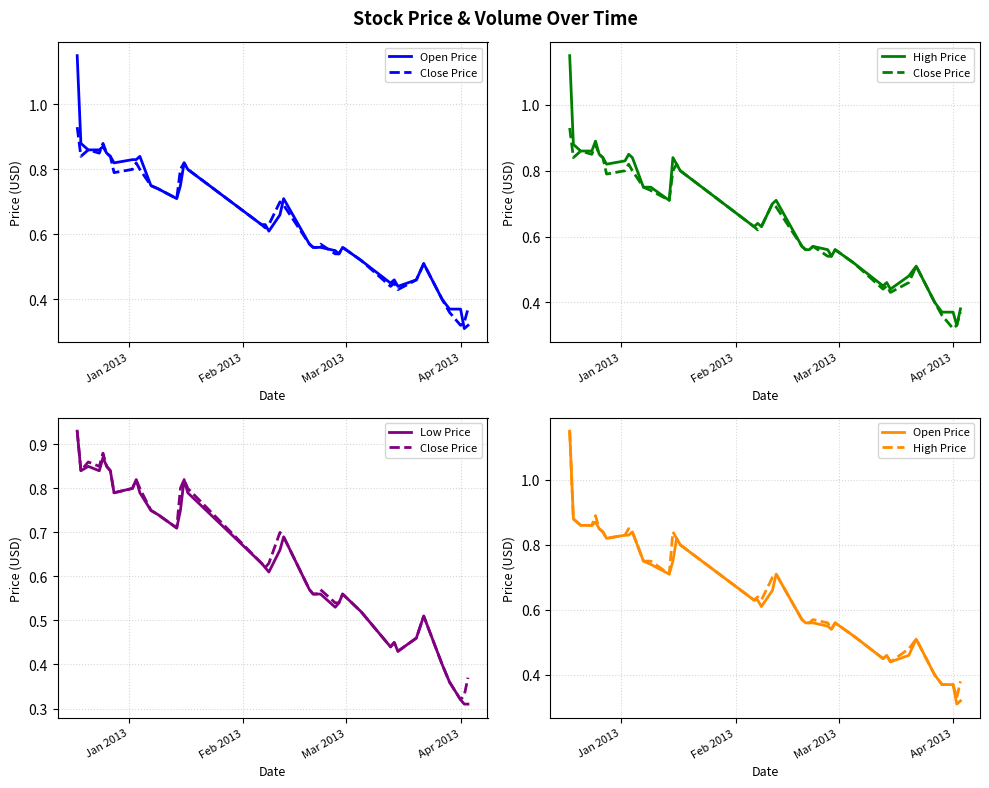

The value of Low Price at 9 is 0.4. True or false?

False